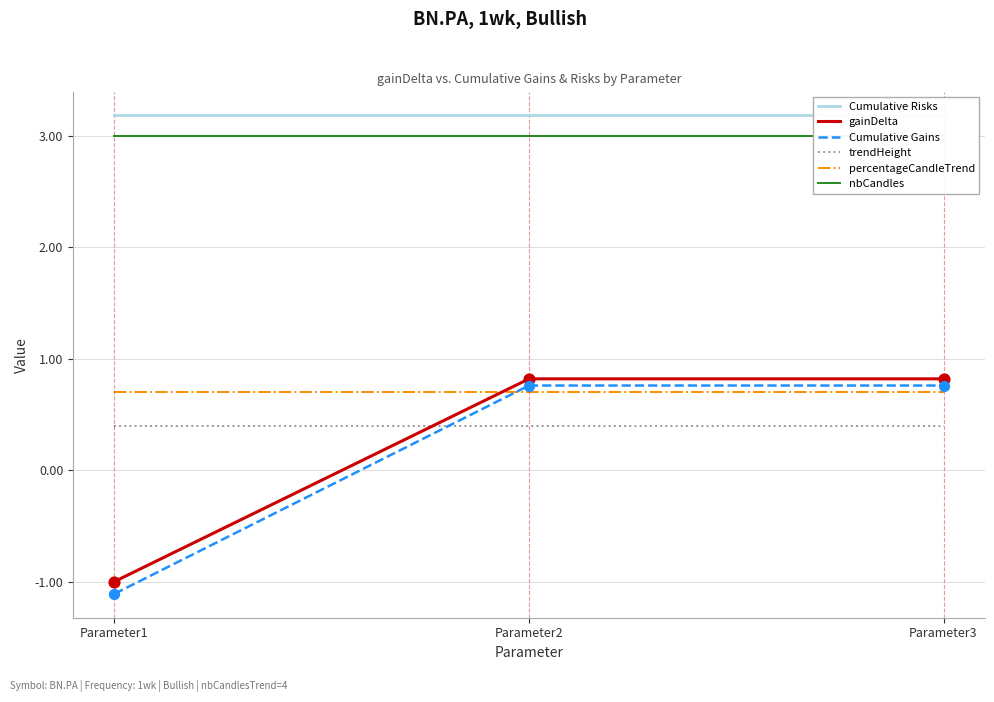

At how many categories does at least one series exceed 0?

3